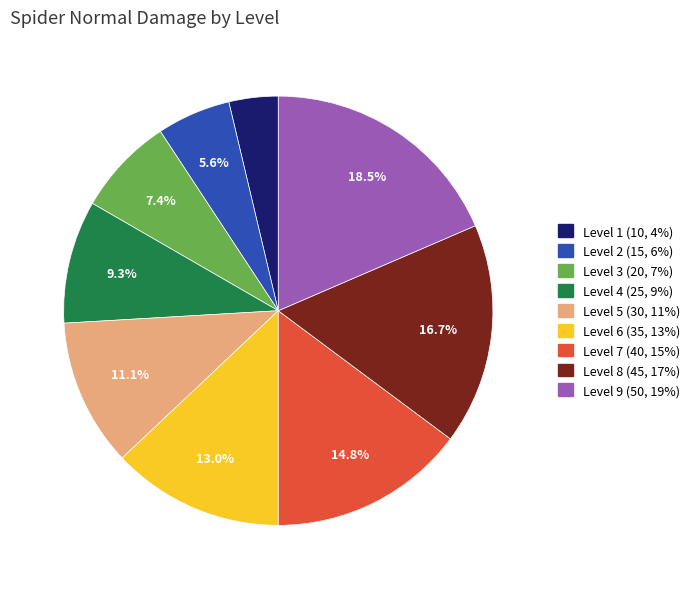

Is there a majority slice in this chart?

No